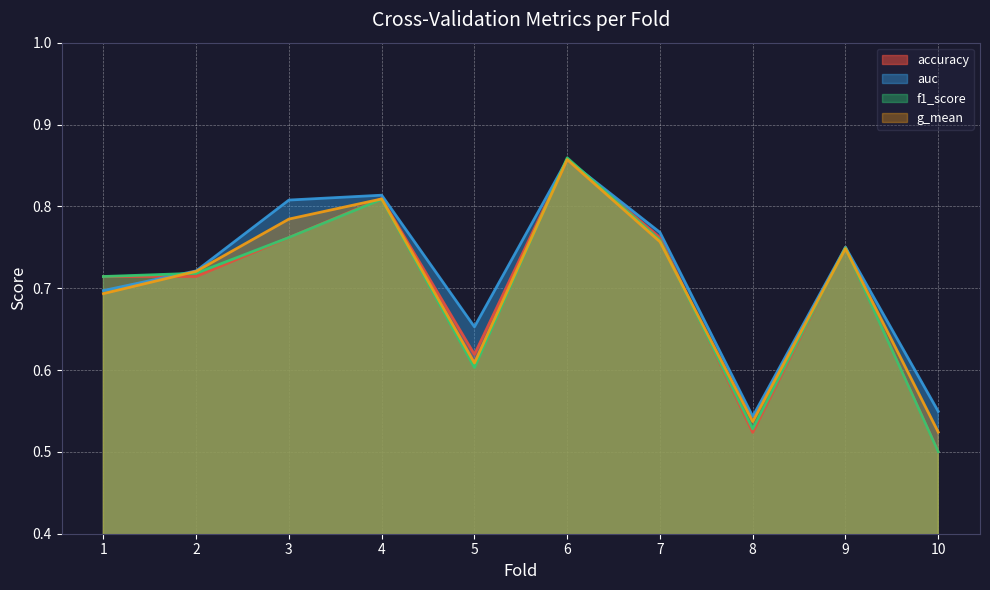

What is the value of the auc point at the 2nd from the left?

0.7